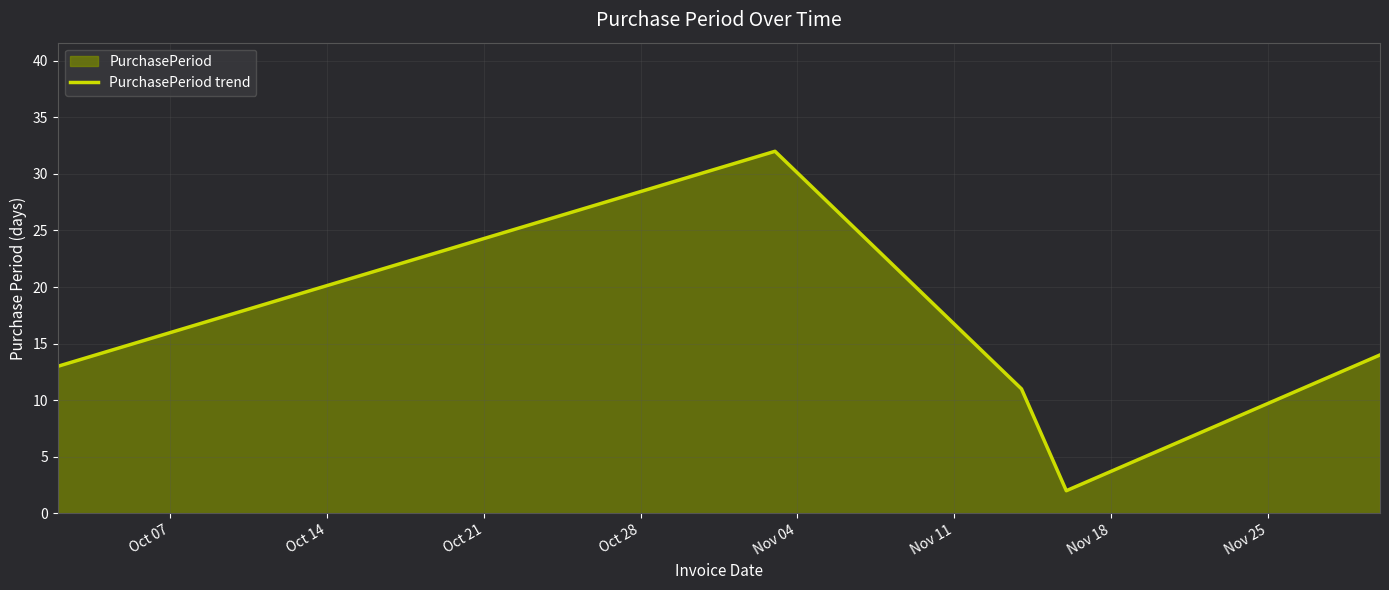

What is the maximum value shown in the chart?

32